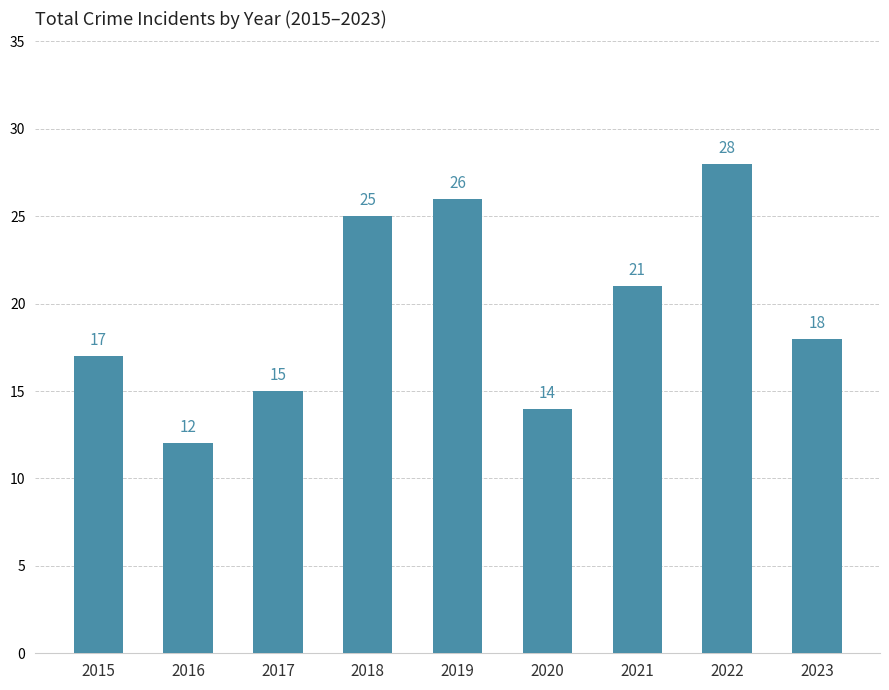

How many data points does each series have?

9